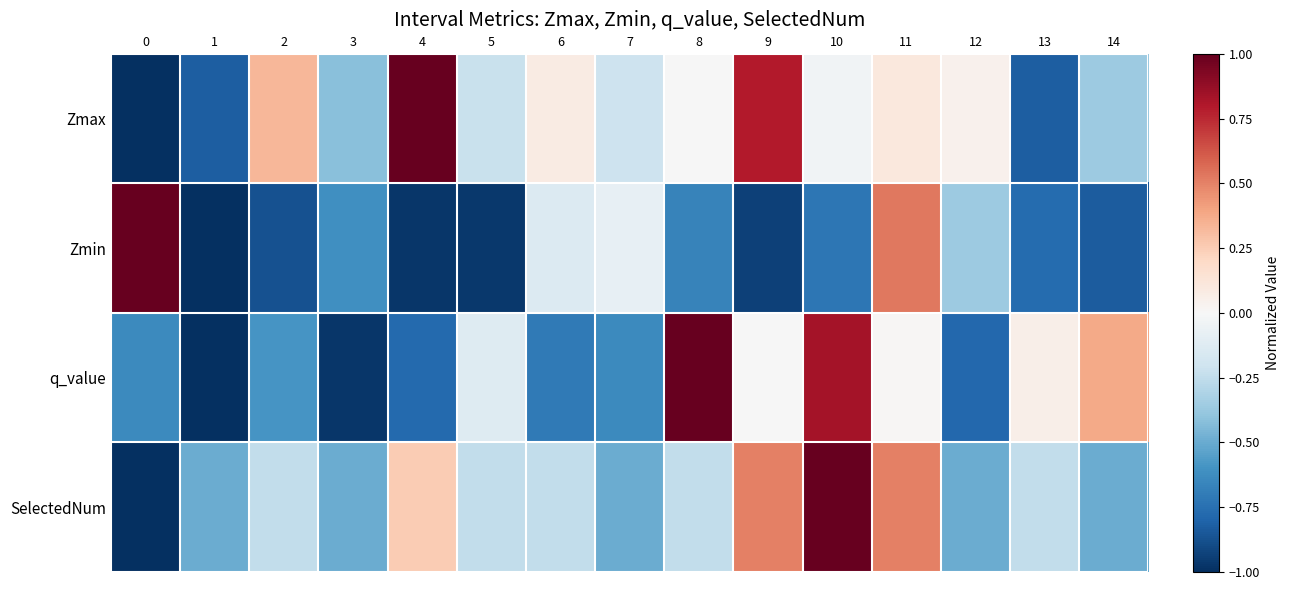

At which category is the sum across all series the highest?

11